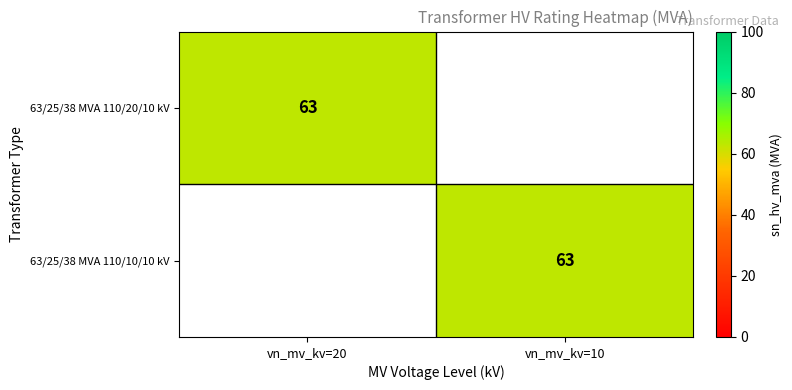

At which category is the sum across all series the highest?

vn_mv_kv=20